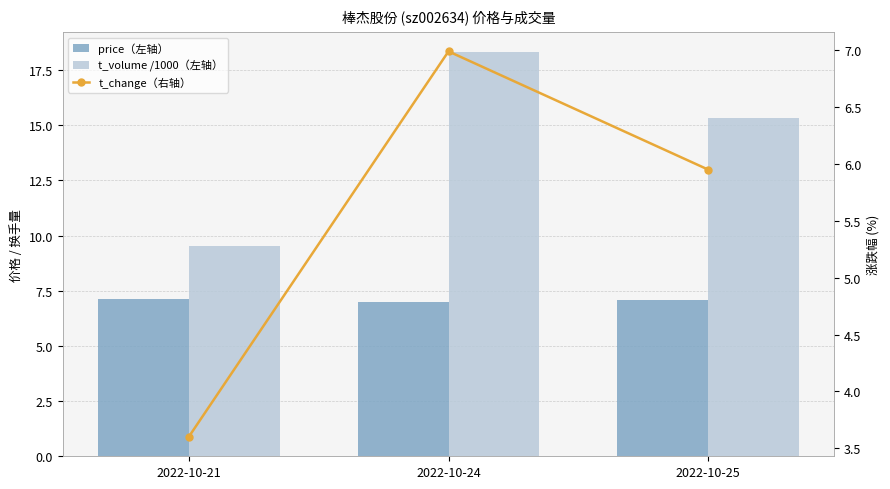

The t_volume /1000（左轴） series shows 22.0 at 2022-10-25. True or false?

False